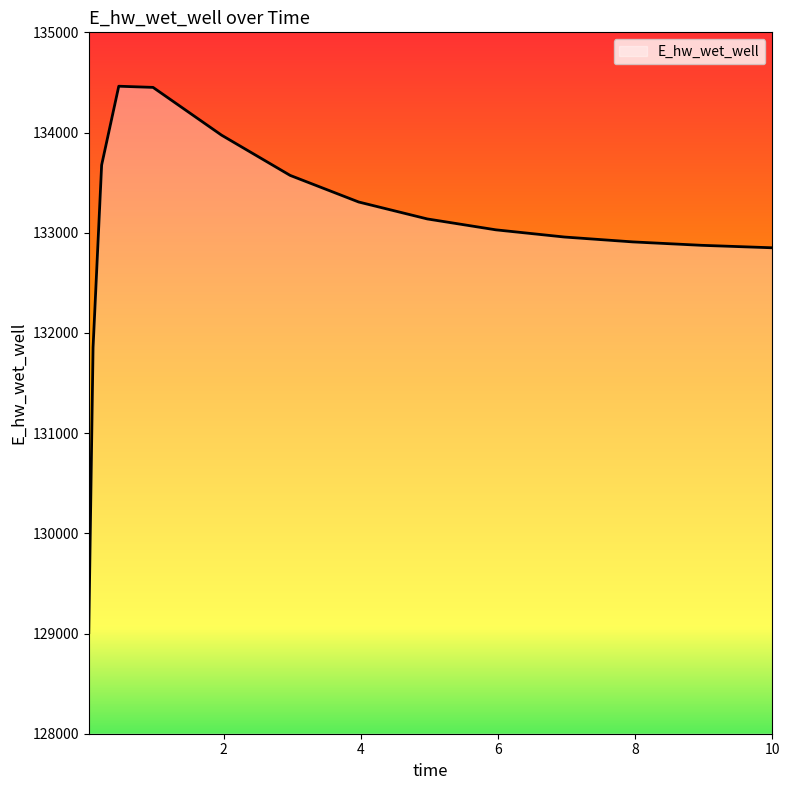

What is the difference between the maximum and minimum values?

5453.6